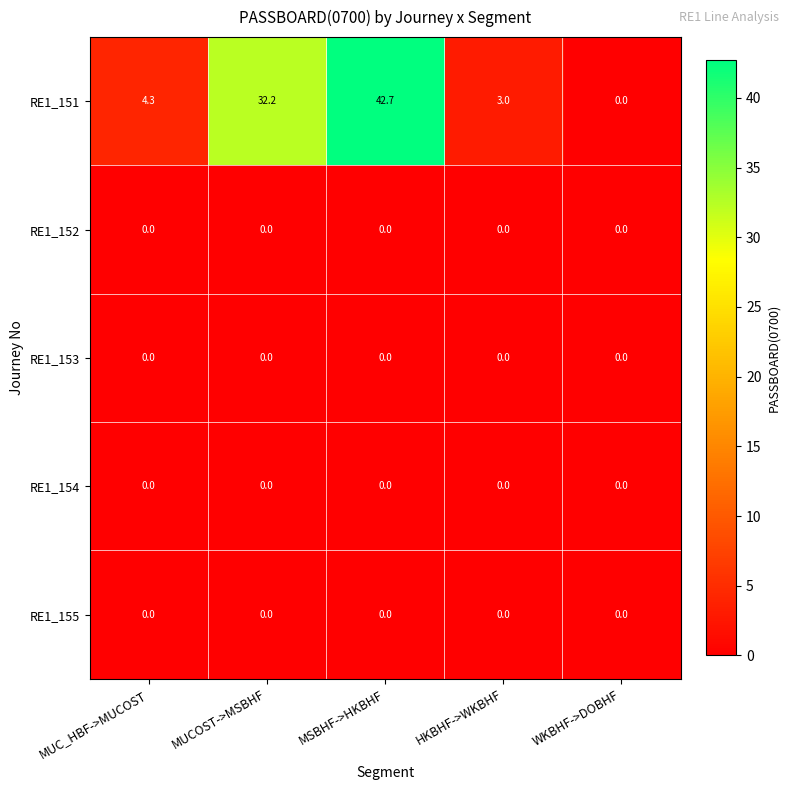

Reading right to left, extract all data points from this chart.

RE1_151: 0.0	3.0	42.7	32.2	4.3
RE1_152: 0.0	0.0	0.0	0.0	0.0
RE1_153: 0.0	0.0	0.0	0.0	0.0
RE1_154: 0.0	0.0	0.0	0.0	0.0
RE1_155: 0.0	0.0	0.0	0.0	0.0